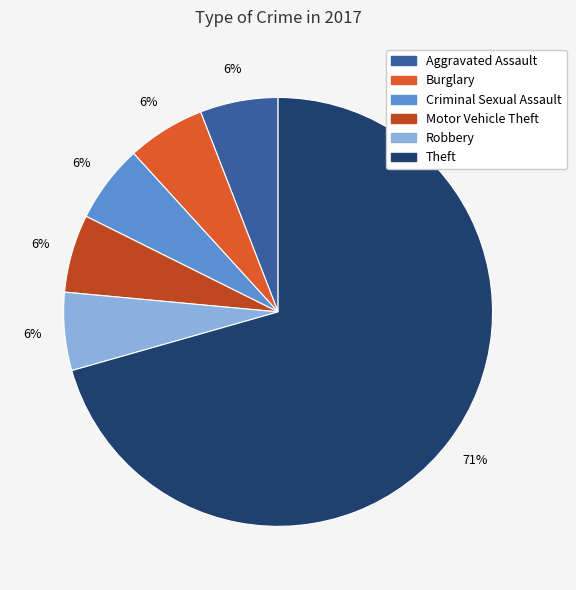

Is it true that Aggravated Assault is 19% of the pie?

False